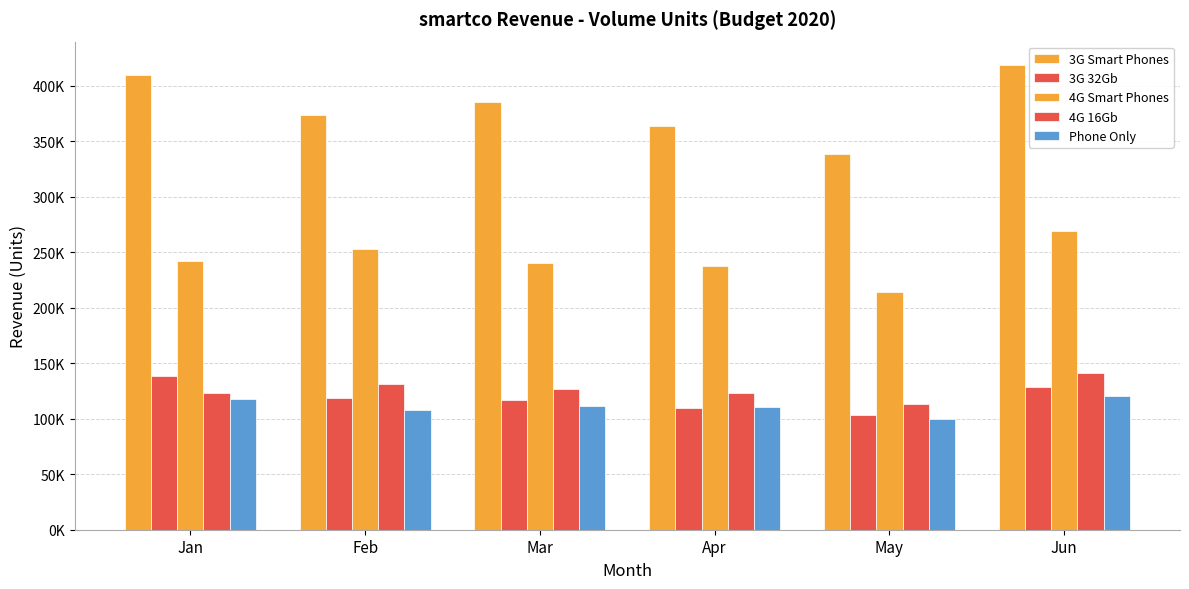

Reading left to right, list all the values displayed in this chart.

3G Smart Phones: 409560.2	373958.2	385348.7	364006.1	338120.9	418866.3
3G 32Gb: 138655.1	118933.4	117080.8	109397.2	103779.7	128572.9
4G Smart Phones: 242177.8	253023.3	240398.0	237814.7	214343.7	269503.8
4G 16Gb: 123566.4	131147.9	126607.2	123075.4	113088.2	141372.3
Phone Only: 117458.4	107977.2	111191.9	110323.8	99782.4	120088.1